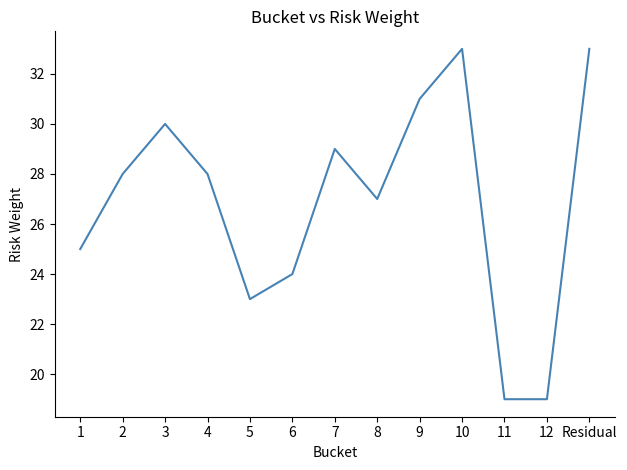

What is the smallest value displayed?

19